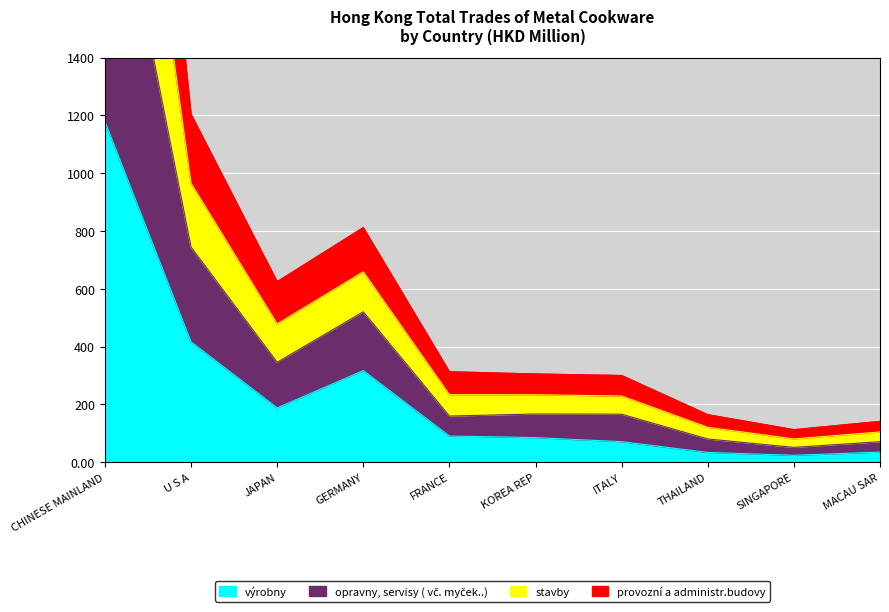

How many series are shown in this chart?

4